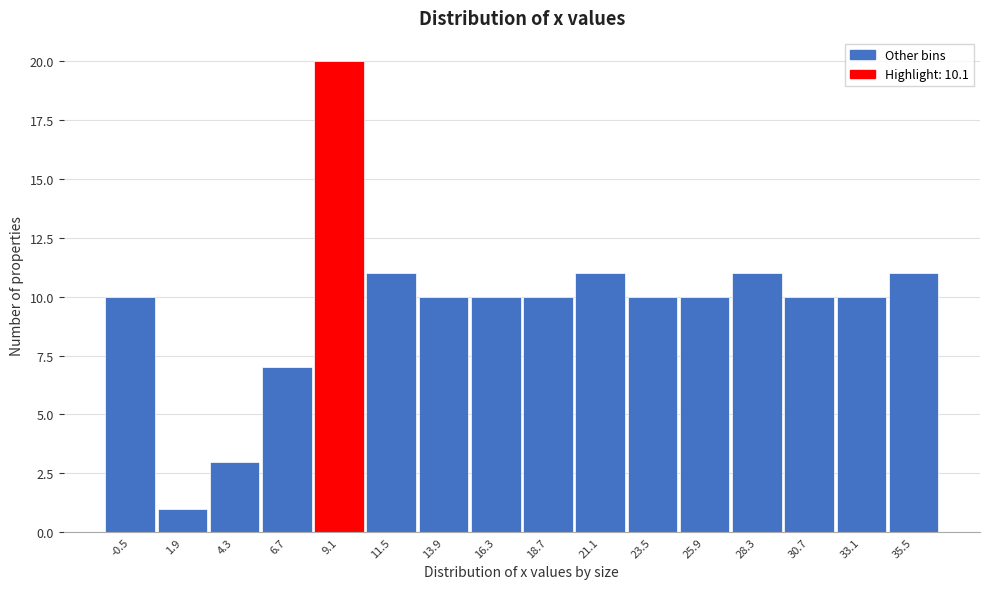

Reading right to left, extract all data points from this chart.

35.5=11	33.1=10	30.7=10	28.3=11	25.9=10	23.5=10	21.1=11	18.7=10	16.3=10	13.9=10	11.5=11	9.1=20	6.7=7	4.3=3	1.9=1	-0.5=10